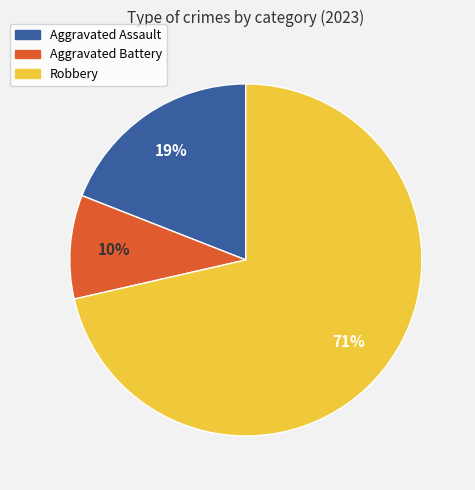

Rank the categories by value from highest to lowest.

Robbery, Aggravated Assault, Aggravated Battery